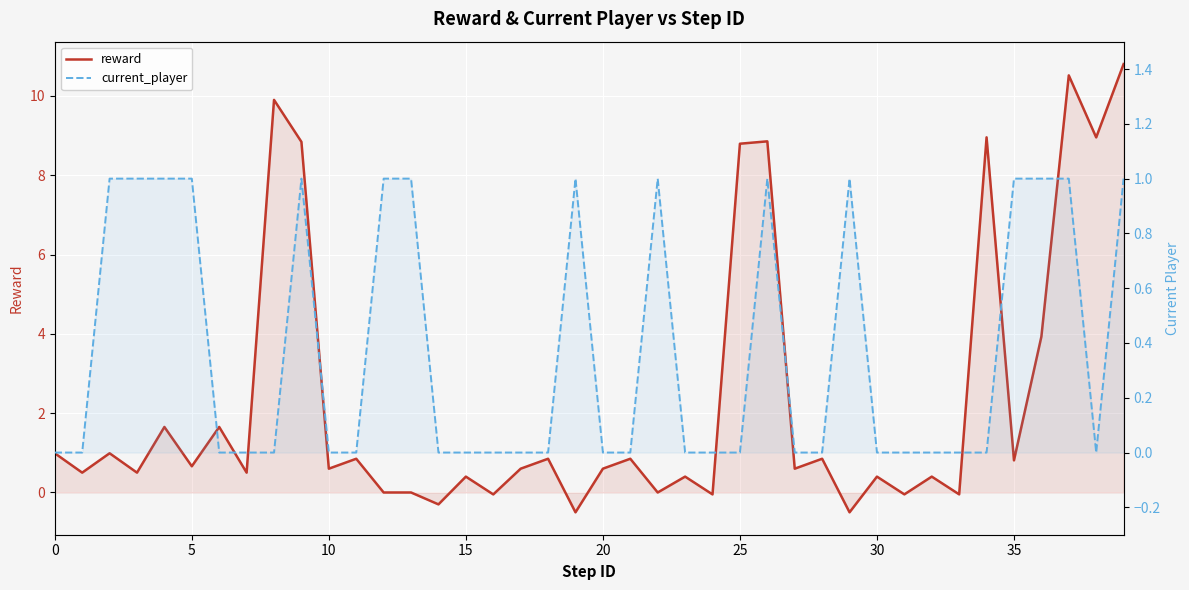

True or false: reward has more than 0 interior local peaks.

True